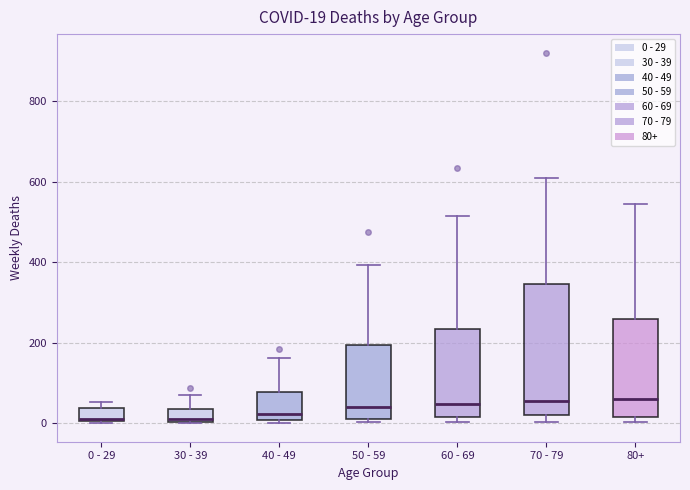

Which box is the tallest, from its lower edge to its upper edge?

70 - 79